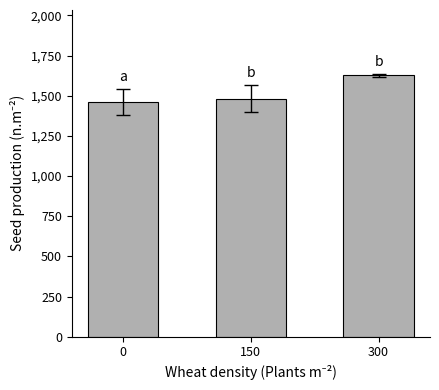

What is the value of the 1st bar from the left?

1461.9